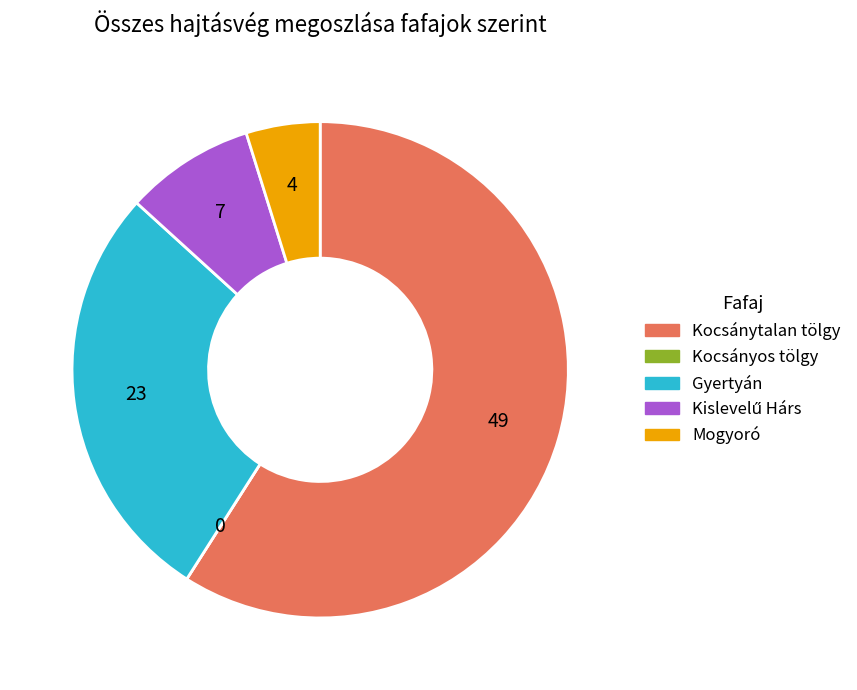

Is there any slice that represents more than half of the pie?

Yes